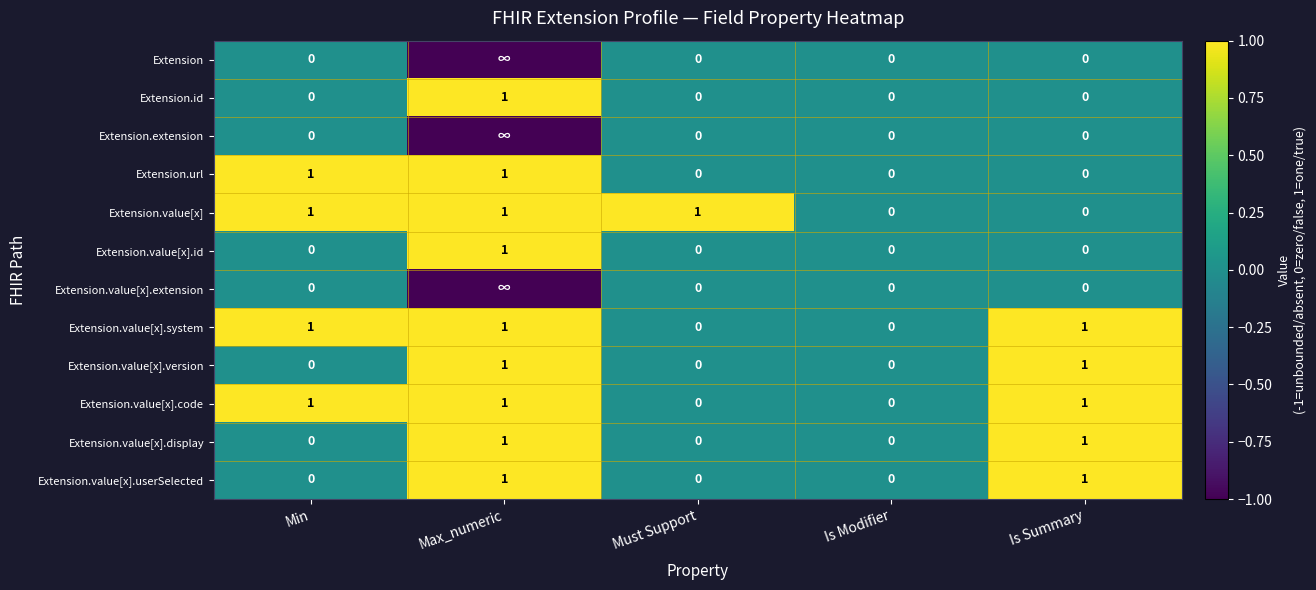

True or false: Extension.value[x].id has a value of 2 at Max_numeric.

False